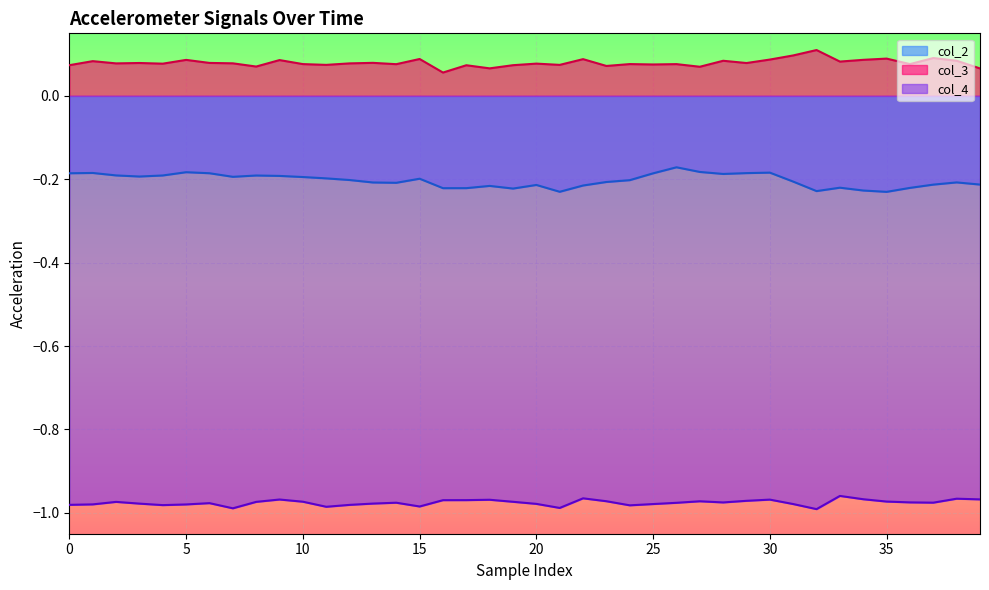

True or false: col_3 and col_4 cross at least once.

False